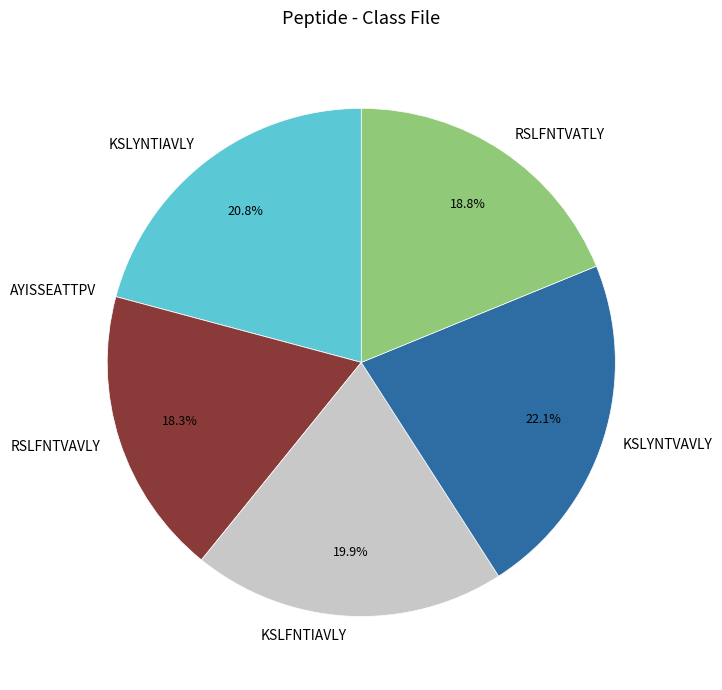

Does any single category account for the majority?

No